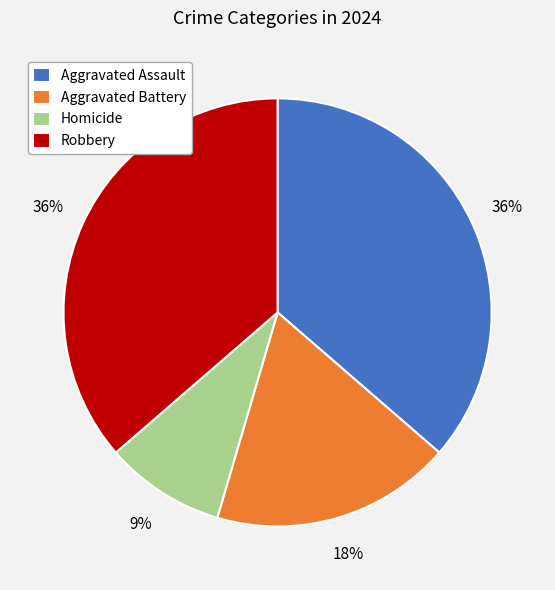

Does Homicide represent more than half of the total?

No